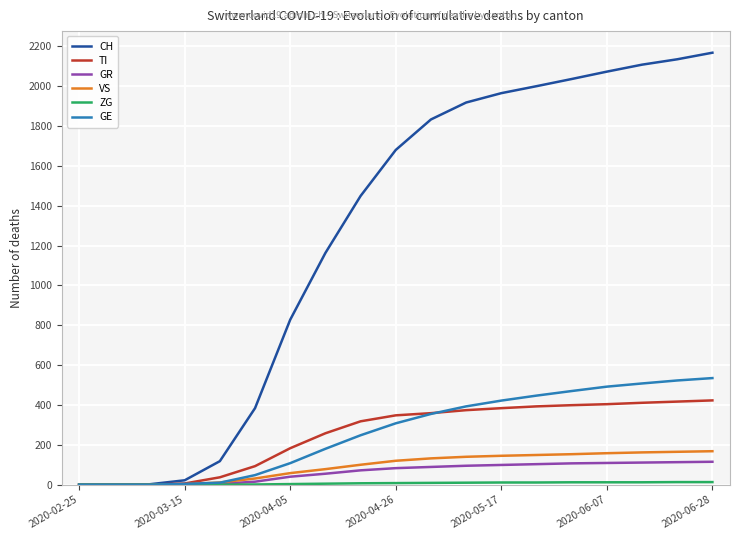

What is the highest value of the GE series?

535